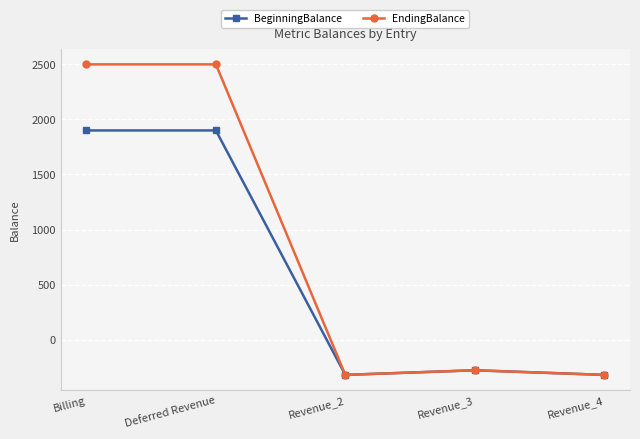

At which label is BeginningBalance closest to 790?

Revenue_3